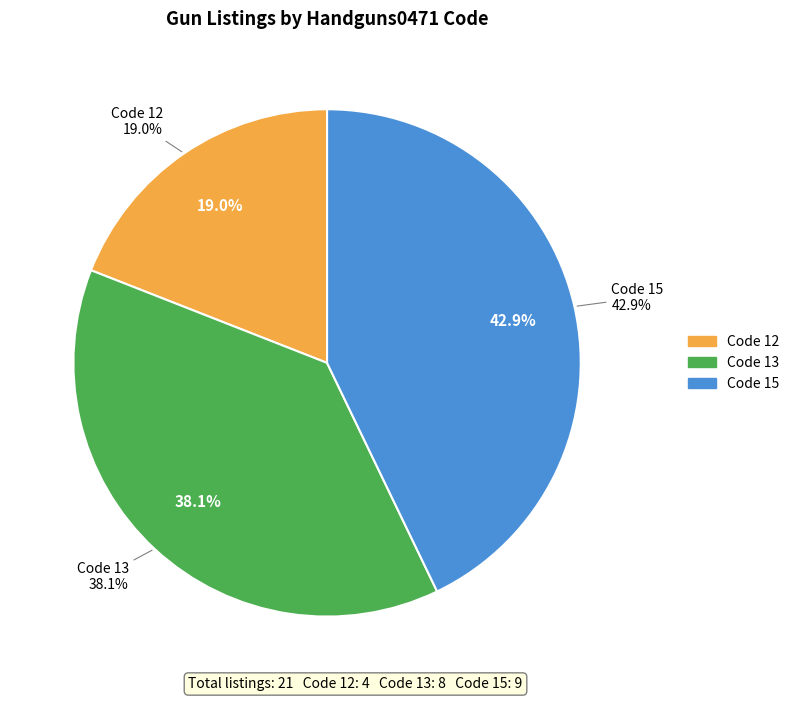

Count the number of slices in the pie.

3